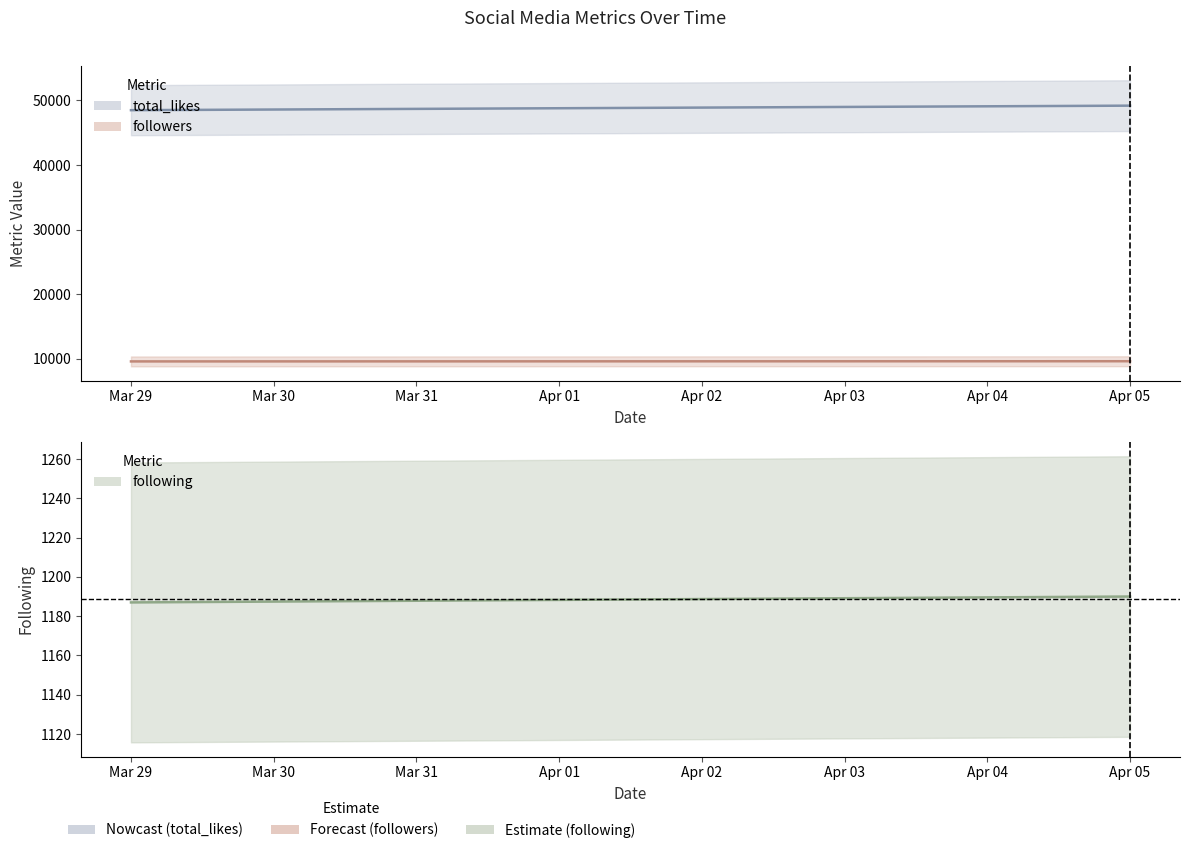

Does the chart have visible grid lines?

No